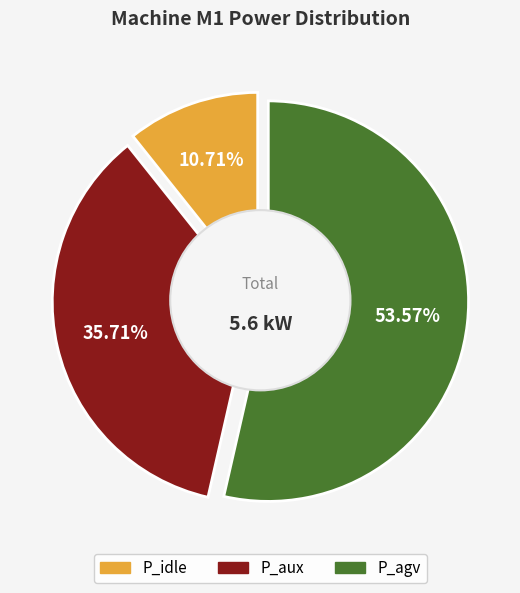

What percentage is the P_aux slice, to the nearest percent?

36%